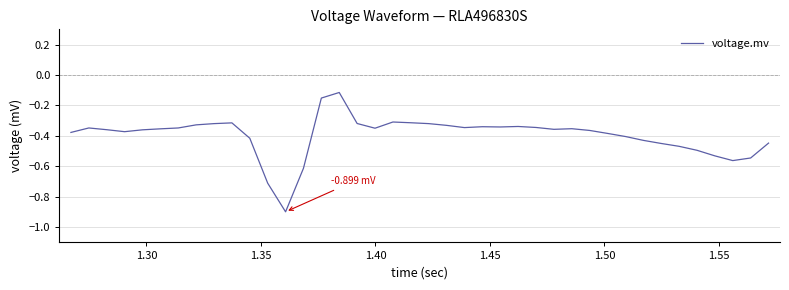

What is the difference between the maximum and minimum values?

0.8